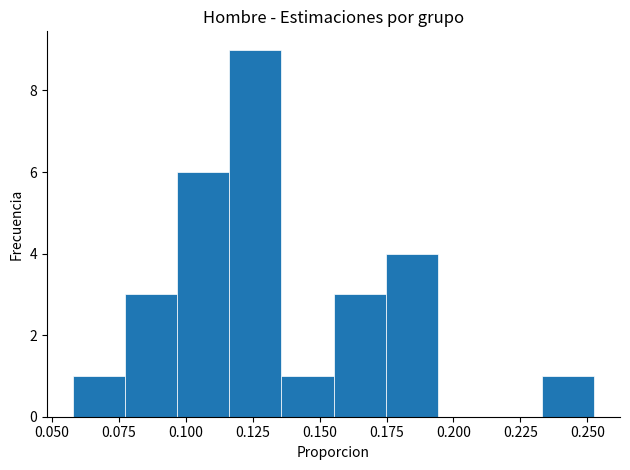

Read against the x-axis, roughly where is the centre of the tallest bar?

0.125